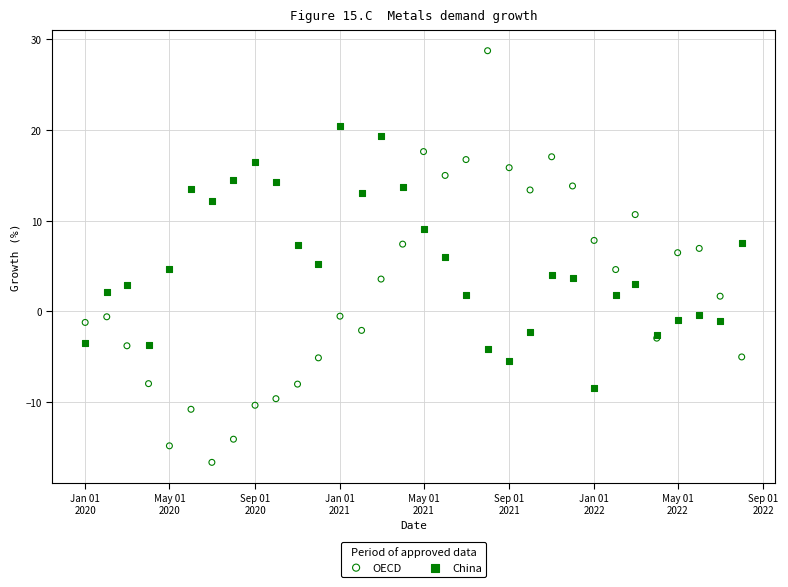

Which series contains the highest Y value?

OECD